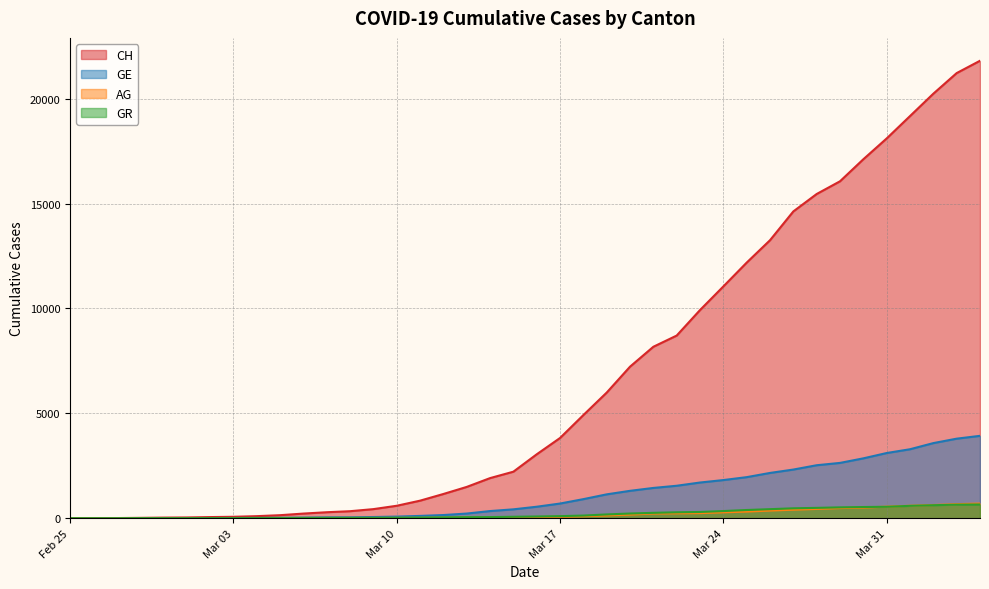

What are all the series names shown in the legend?

CH, GE, AG, GR